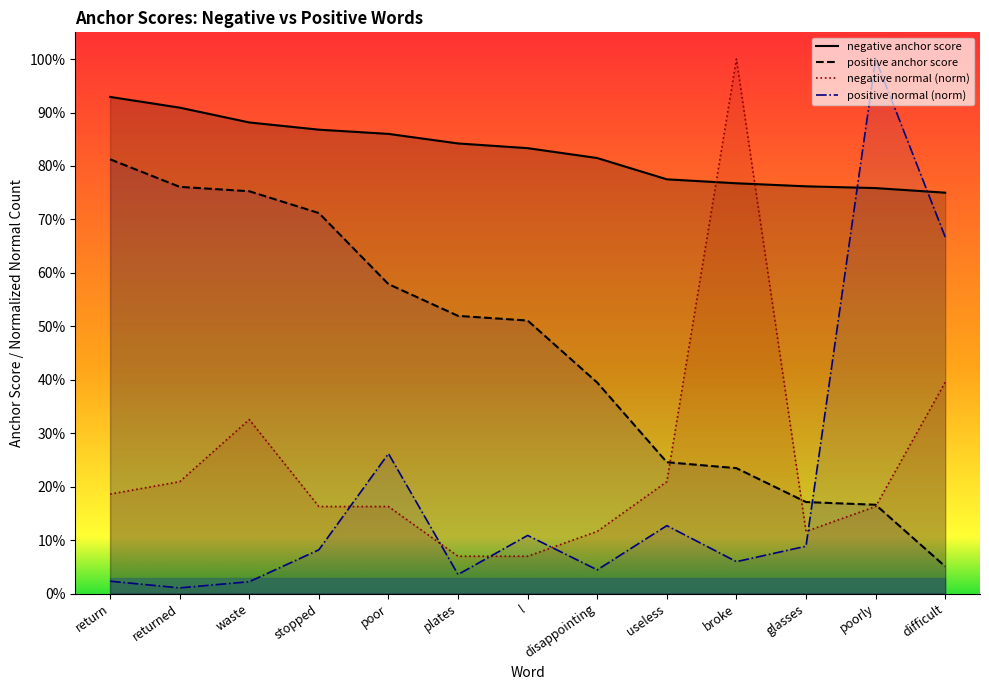

How many times do negative anchor score and negative normal (norm) cross each other?

2